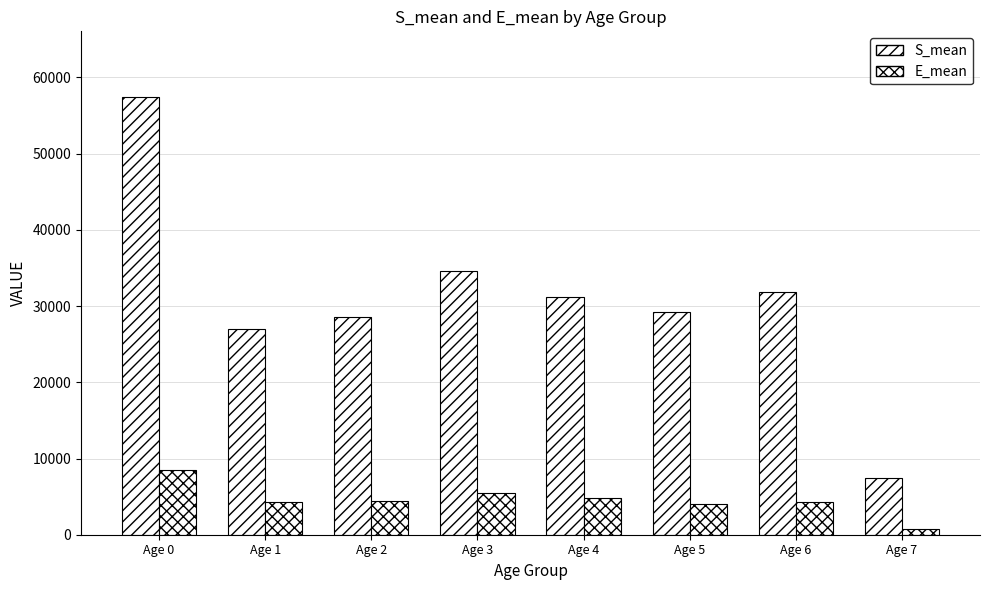

The E_mean series shows 762.4 at Age 7. True or false?

True